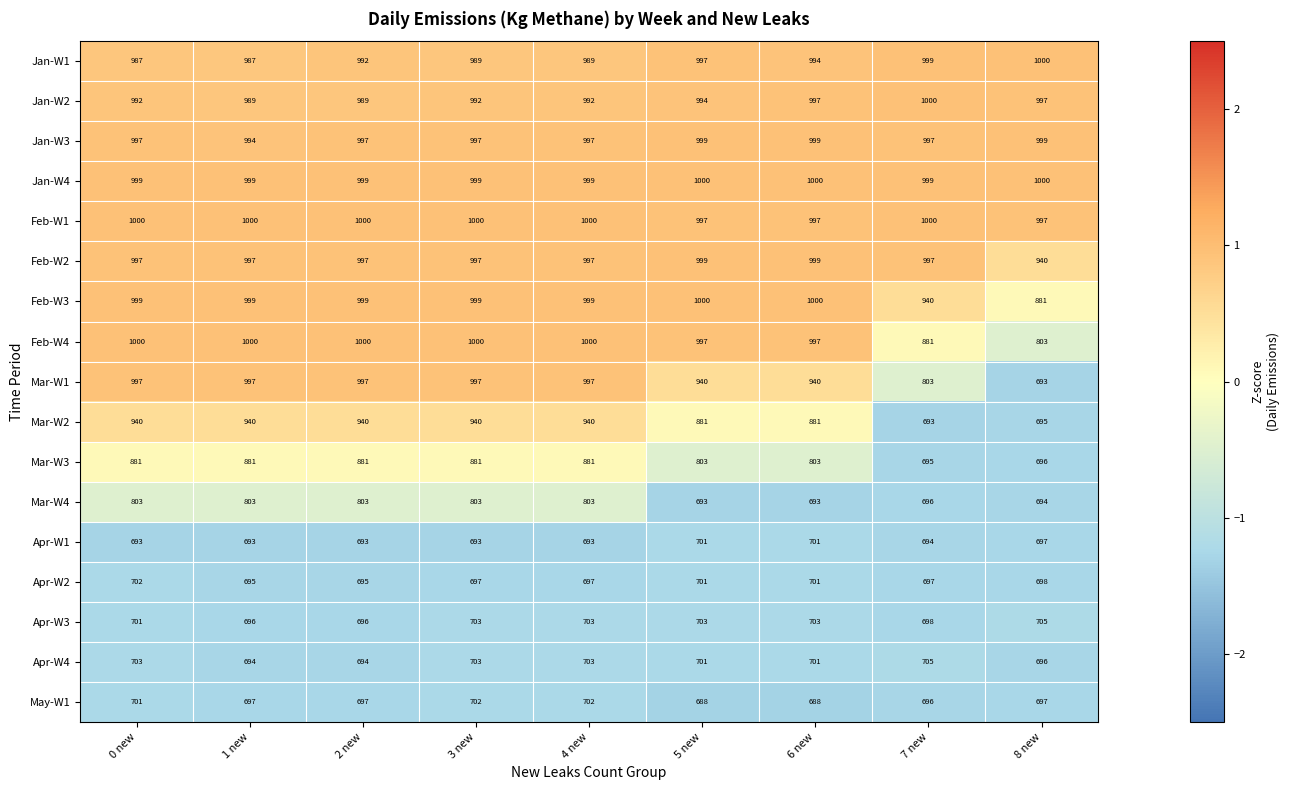

What is the difference between the highest and lowest values at 2 new?

307